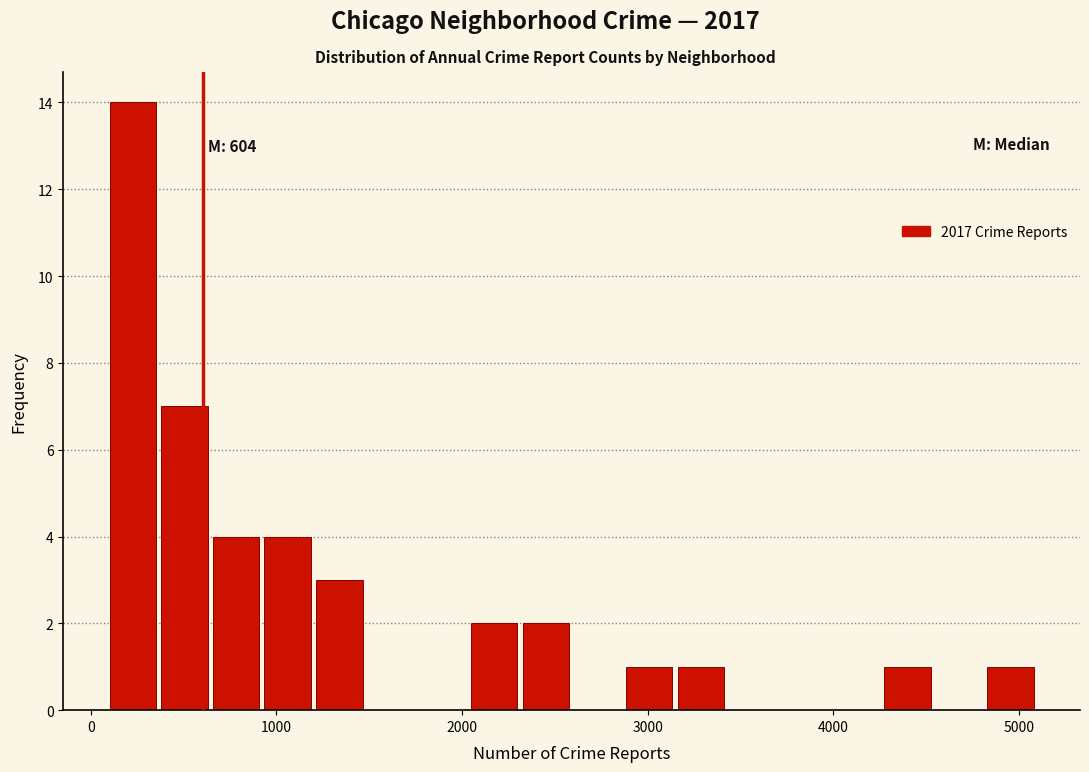

Around what value on the x-axis is the tallest bar? Give the approximate position of its centre, as read against the axis.

200